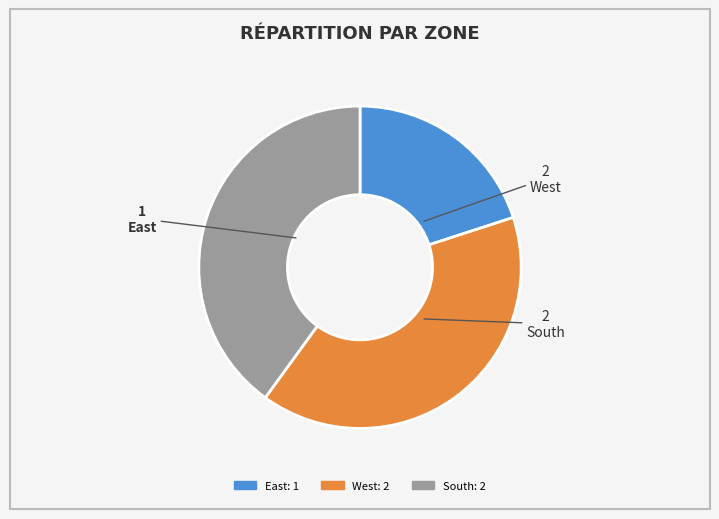

True or false: East accounts for 20% of the total.

True